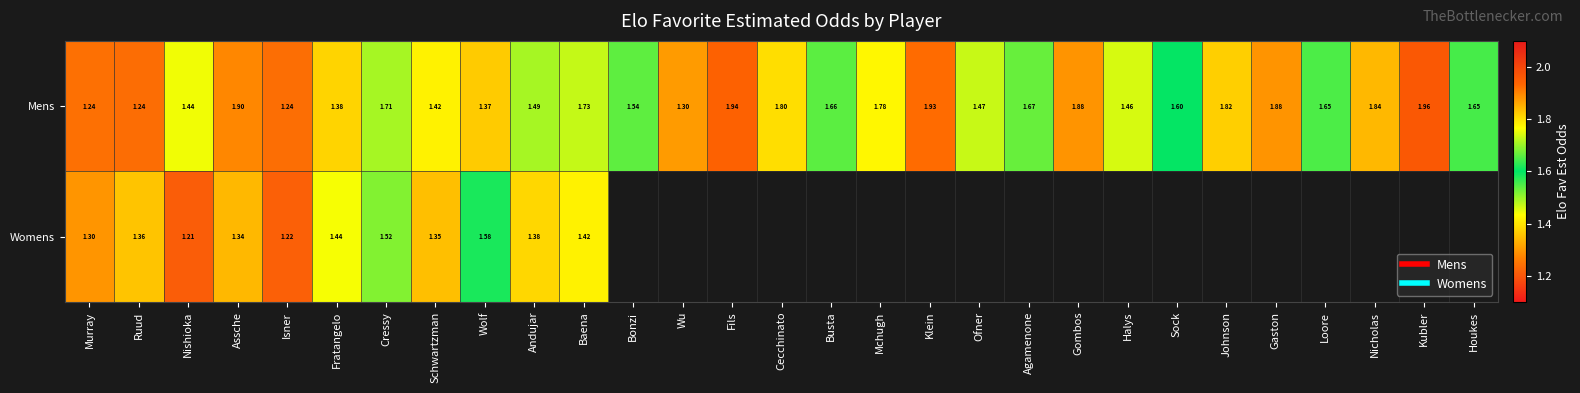

List the labels in order of Mens value, smallest first.

Ruud, Isner, Murray, Wu, Wolf, Fratangelo, Schwartzman, Nishioka, Halys, Ofner, Andujar, Bonzi, Sock, Houkes, Loore, Busta, Agamenone, Cressy, Baena, Mchugh, Cecchinato, Johnson, Nicholas, Gombos, Gaston, Assche, Klein, Fils, Kubler